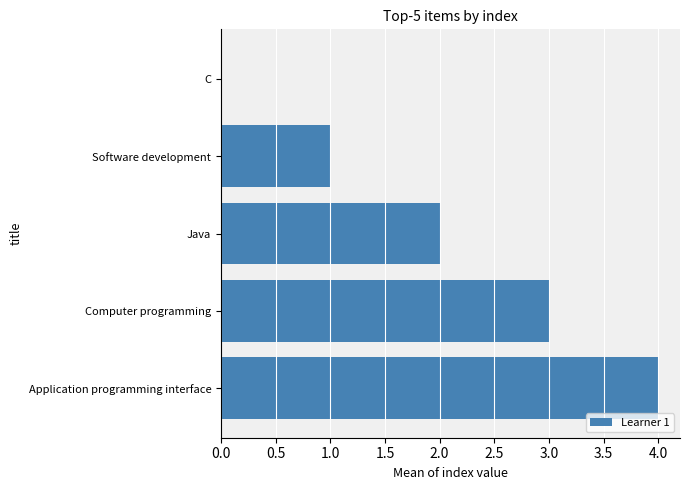

The value at Software development is 1. True or false?

True